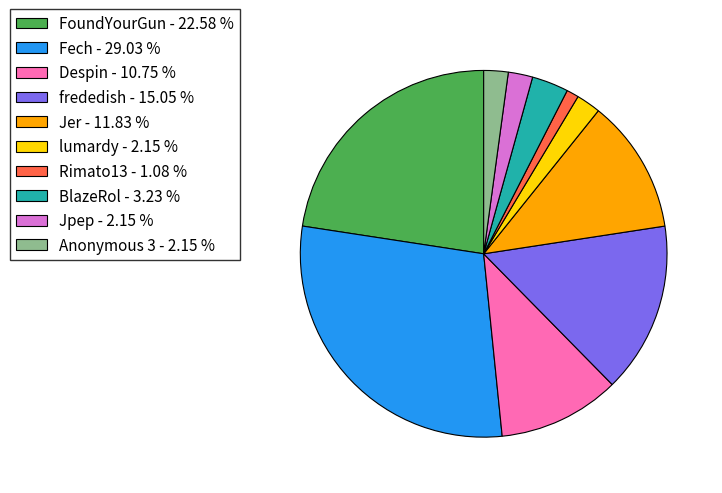

Between Rimato13 - 1.08 % and Fech - 29.03 %, which is larger?

Fech - 29.03 %